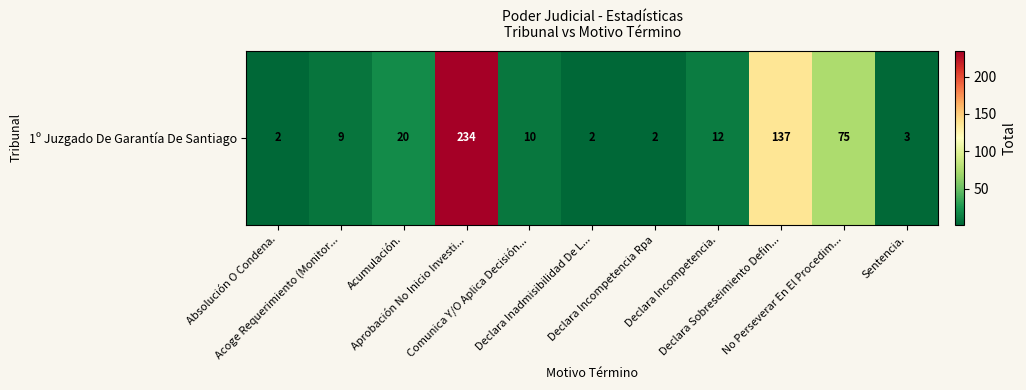

Rank the categories by value from lowest to highest.

Absolución O Condena., Declara Inadmisibilidad De L..., Declara Incompetencia Rpa, Sentencia., Acoge Requerimiento (Monitor..., Comunica Y/O Aplica Decisión..., Declara Incompetencia., Acumulación., No Perseverar En El Procedim..., Declara Sobreseimiento Defin..., Aprobación No Inicio Investi...